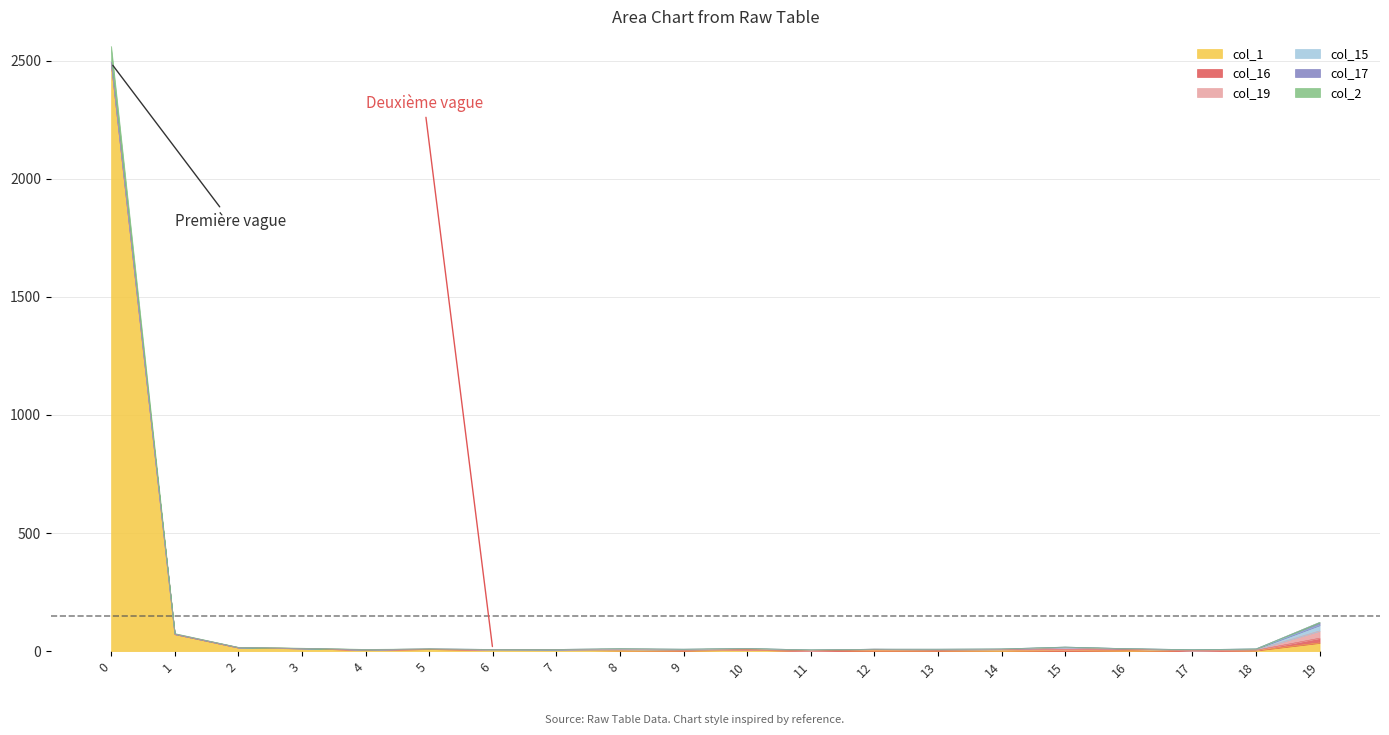

Between 3 and 16, which series saw the biggest shift?

col_1